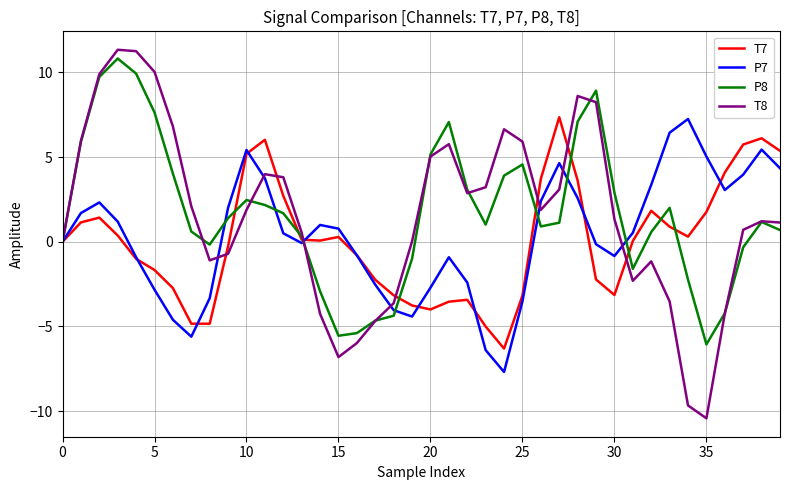

What is the greatest value displayed?

11.3